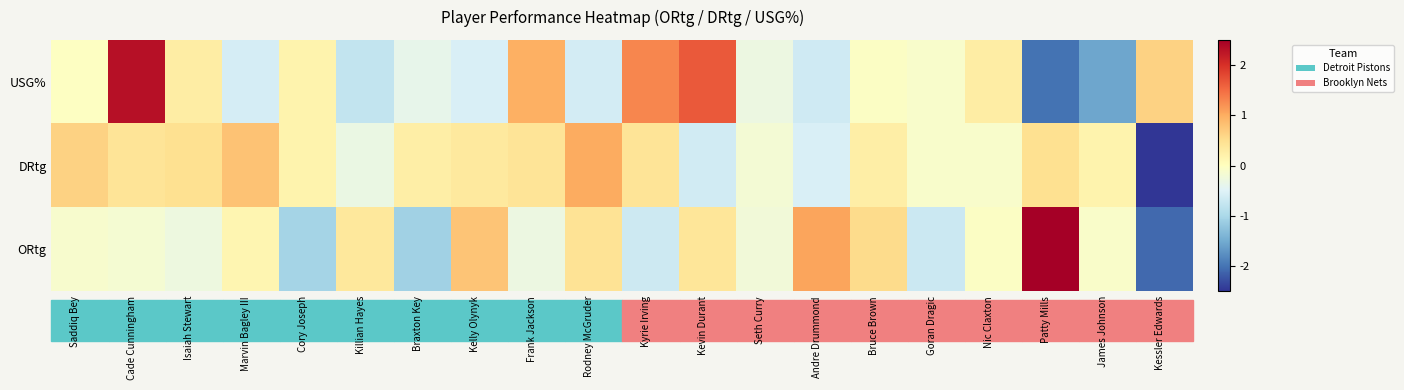

Which series has the widest spread of values?

ORtg